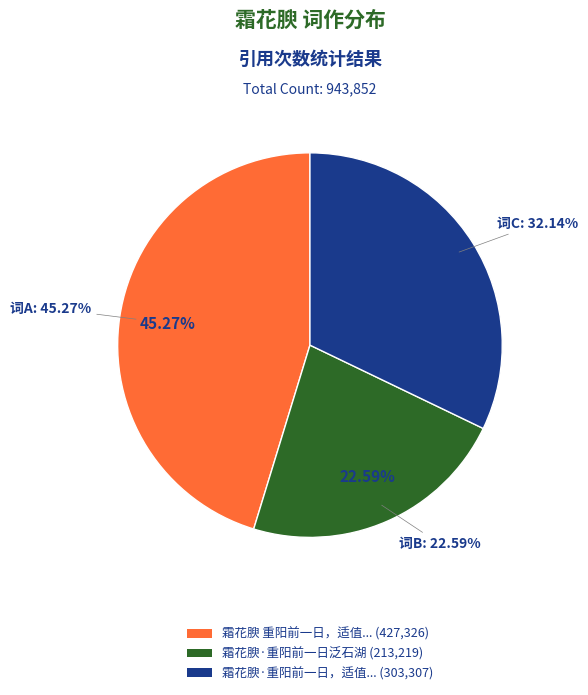

To the nearest percent, what is the combined percentage of 霜花腴·重阳前一日泛石湖 and 霜花腴 重阳前一日，适值休沐，偕游北渚，用梦窗韵?

68%